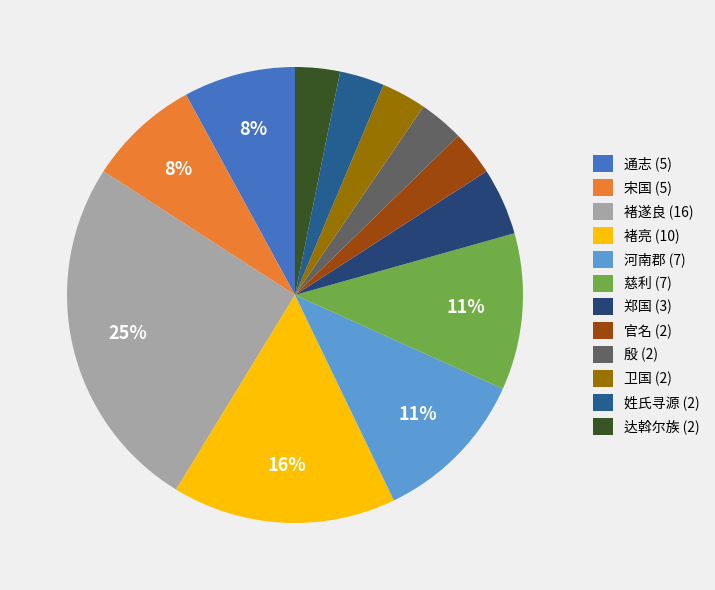

Is there any slice that represents more than half of the pie?

No